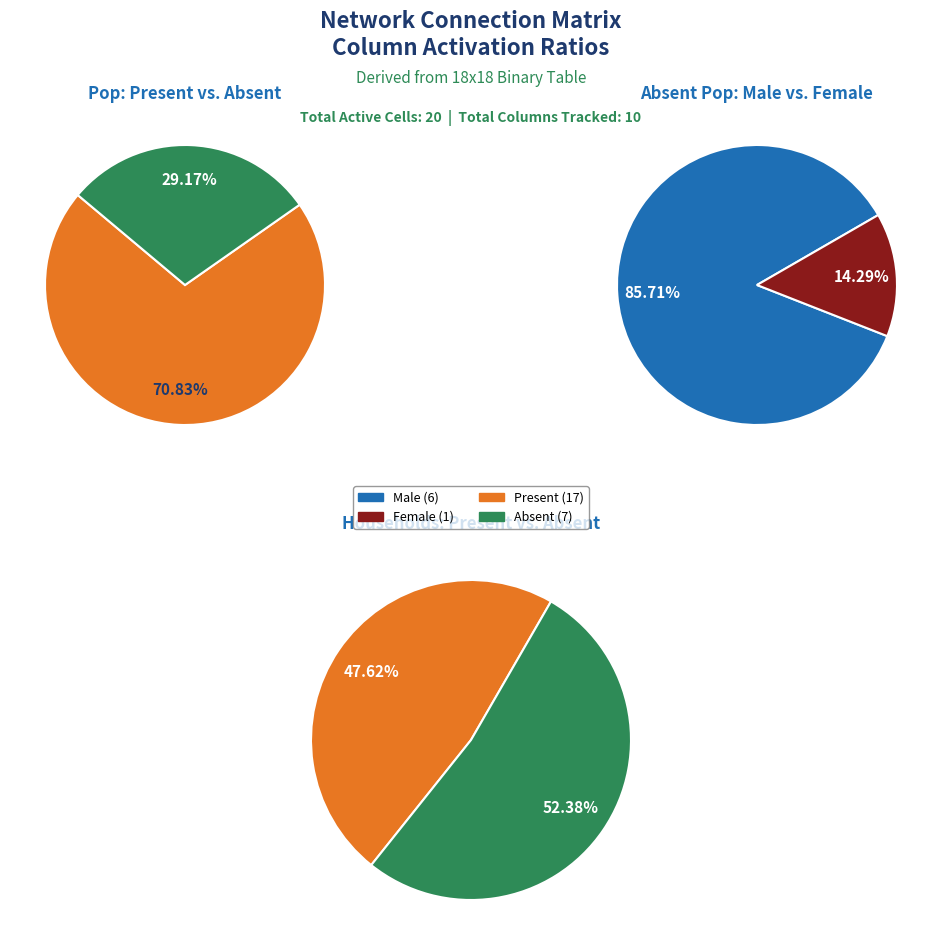

Do 5 and 9 together represent more than half of the pie?

No